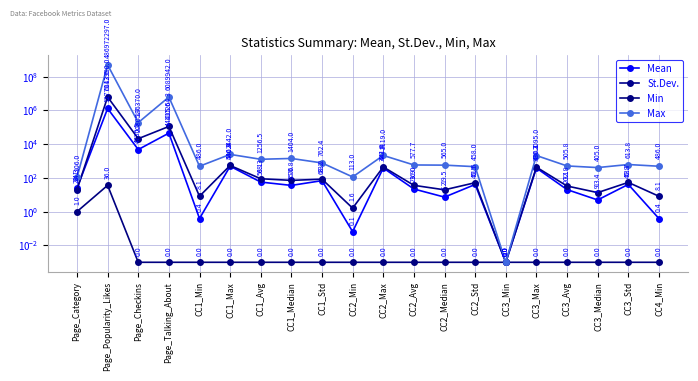

True or false: Min has a value of 0.0 at CC3_Min.

True